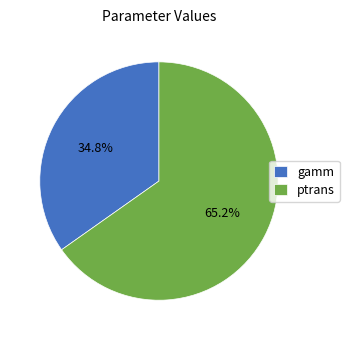

Between ptrans and gamm, which is larger?

ptrans